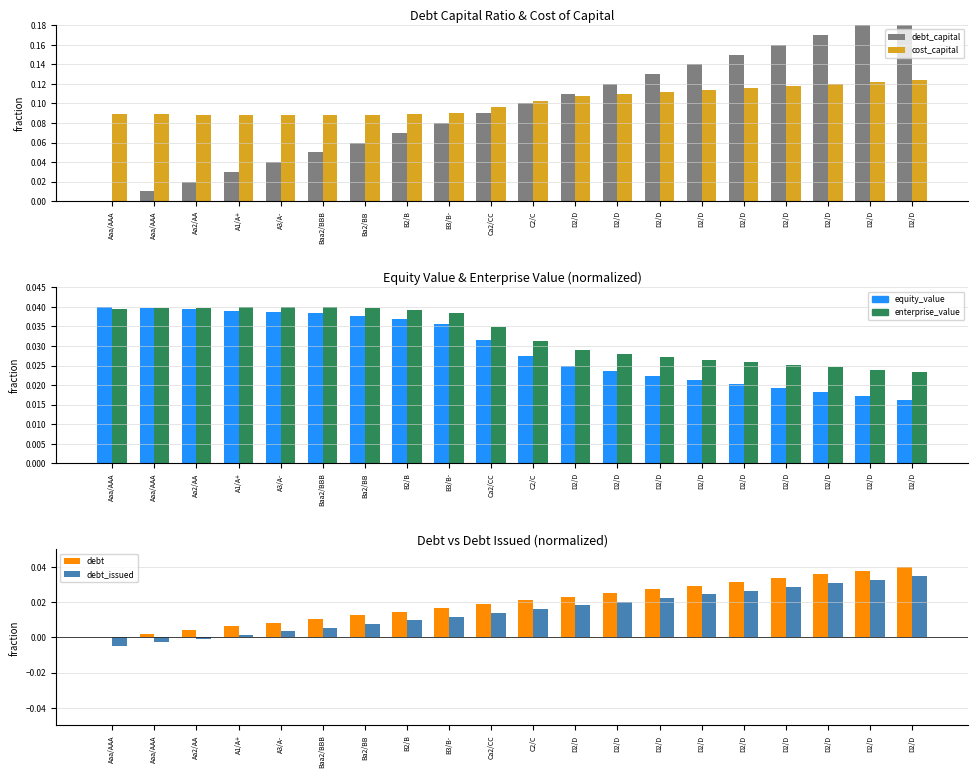

Reading right to left, transcribe all the data shown in this chart.

debt_capital: 0.2	0.2	0.2	0.2	0.1	0.1	0.1	0.1	0.1	0.1	0.1	0.1	0.1	0.1	0.1	0.0	0.0	0.0	0.0	0.0
cost_capital: 0.1	0.1	0.1	0.1	0.1	0.1	0.1	0.1	0.1	0.1	0.1	0.1	0.1	0.1	0.1	0.1	0.1	0.1	0.1	0.1
equity_value: 0.0	0.0	0.0	0.0	0.0	0.0	0.0	0.0	0.0	0.0	0.0	0.0	0.0	0.0	0.0	0.0	0.0	0.0	0.0	0.0
enterprise_value: 0.0	0.0	0.0	0.0	0.0	0.0	0.0	0.0	0.0	0.0	0.0	0.0	0.0	0.0	0.0	0.0	0.0	0.0	0.0	0.0
debt: 0.0	0.0	0.0	0.0	0.0	0.0	0.0	0.0	0.0	0.0	0.0	0.0	0.0	0.0	0.0	0.0	0.0	0.0	0.0	0.0
debt_issued: 0.0	0.0	0.0	0.0	0.0	0.0	0.0	0.0	0.0	0.0	0.0	0.0	0.0	0.0	0.0	0.0	0.0	-0.0	-0.0	-0.0